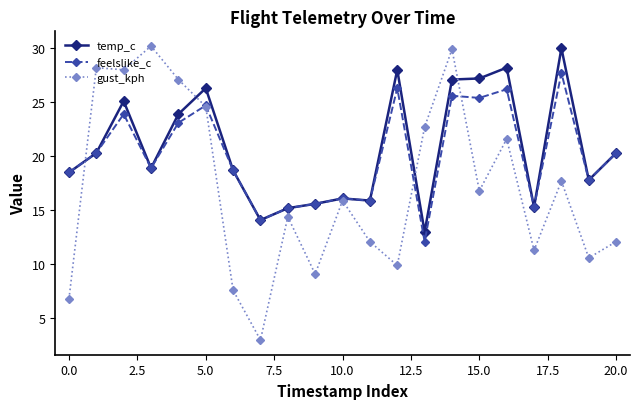

Which series has the largest range (max minus min)?

gust_kph